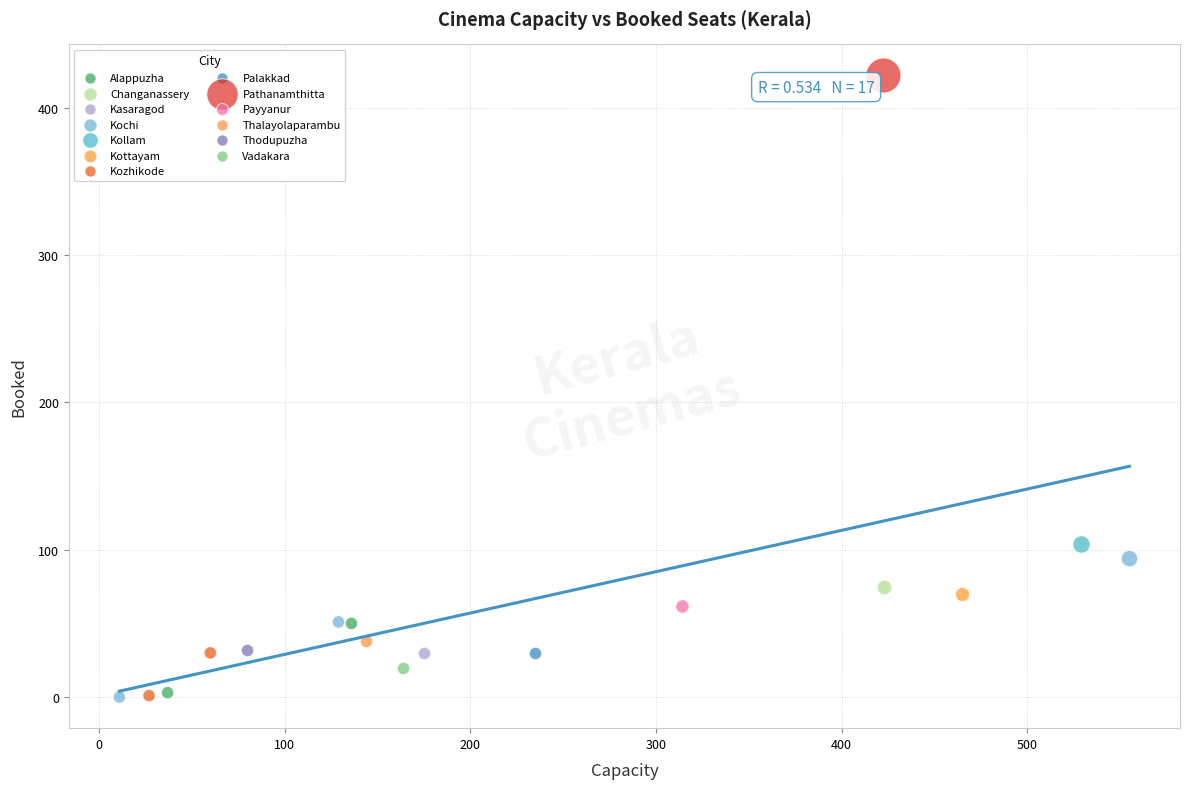

What are all the series names shown in the legend?

Alappuzha, Changanassery, Kasaragod, Kochi, Kollam, Kottayam, Kozhikode, Palakkad, Pathanamthitta, Payyanur, Thalayolaparambu, Thodupuzha, Vadakara